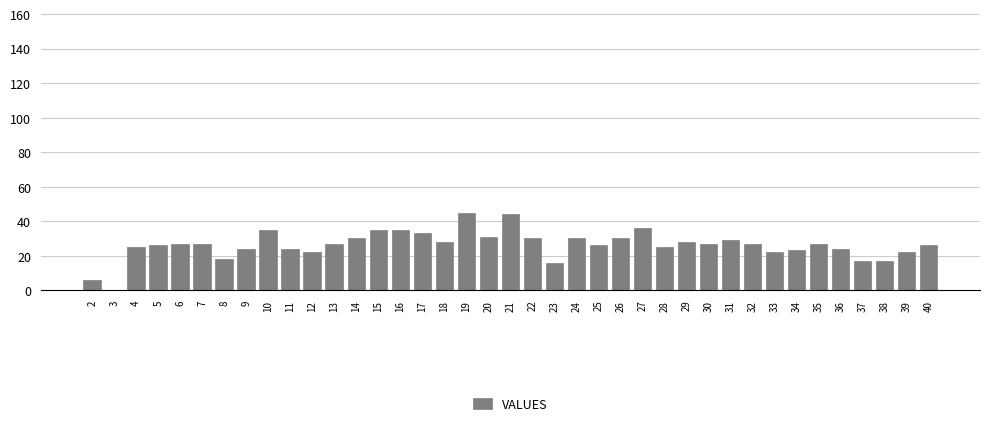

What is the change in value from 17 to 40?

-7